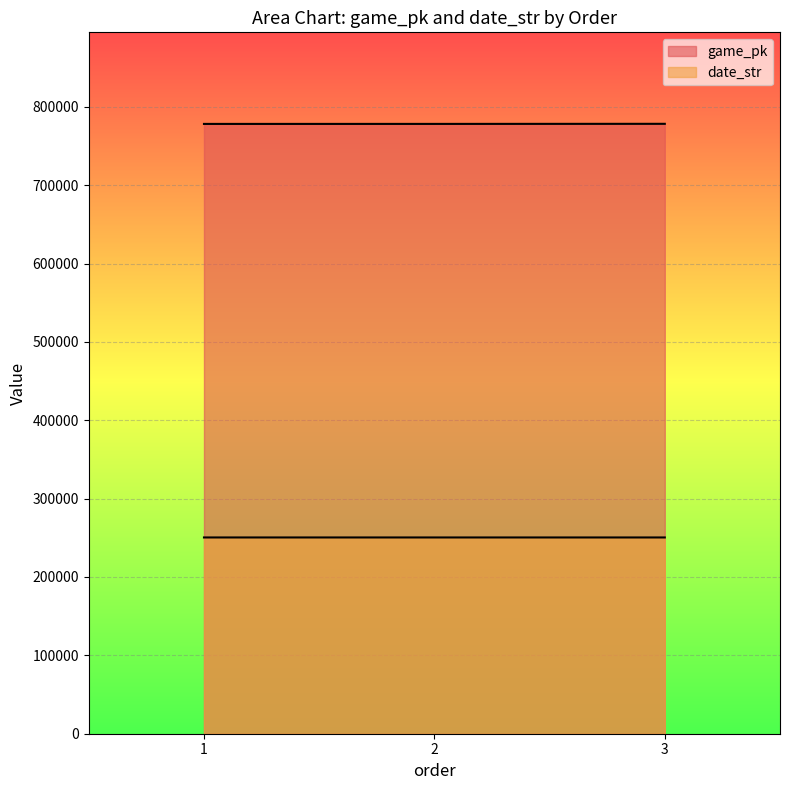

At which category is the sum across all series the highest?

3